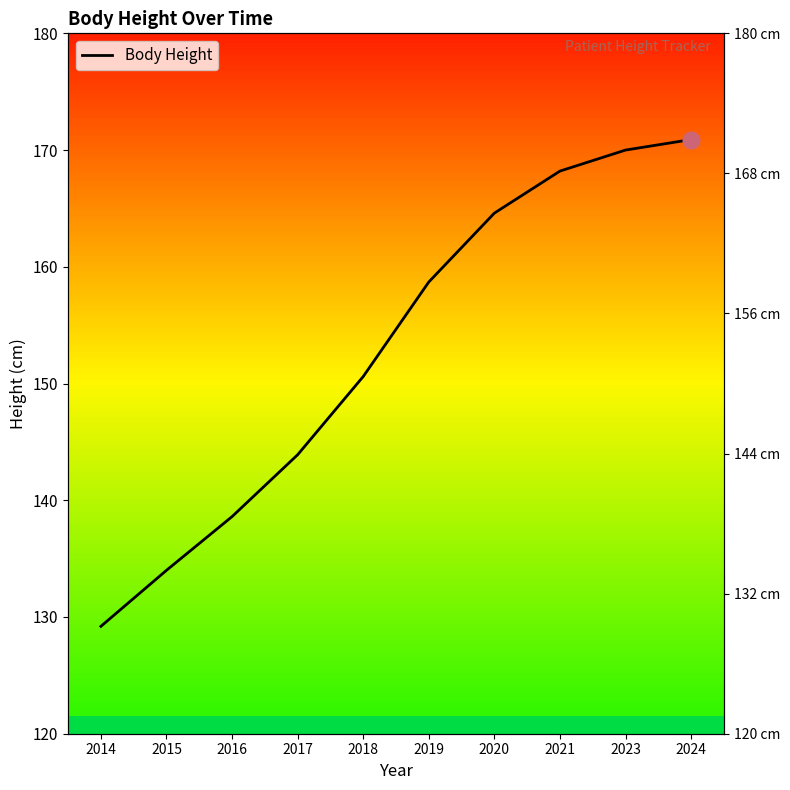

List the labels in order of value, smallest first.

2014, 2015, 2016, 2017, 2018, 2019, 2020, 2021, 2023, 2024